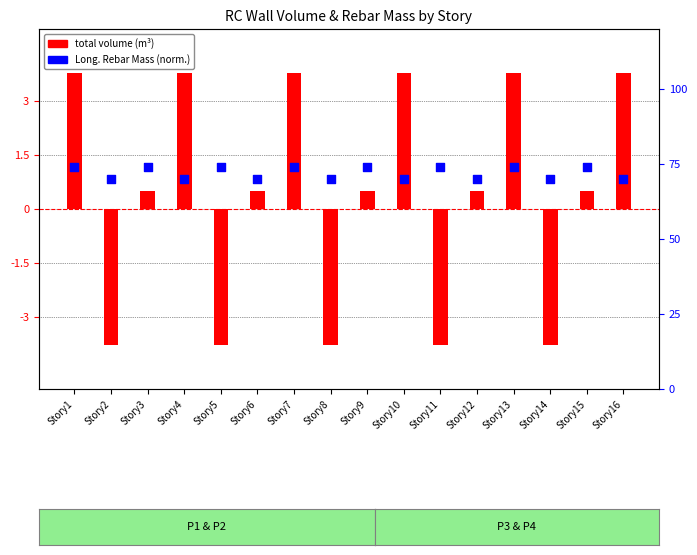

At which category is the sum across all series the highest?

Story1